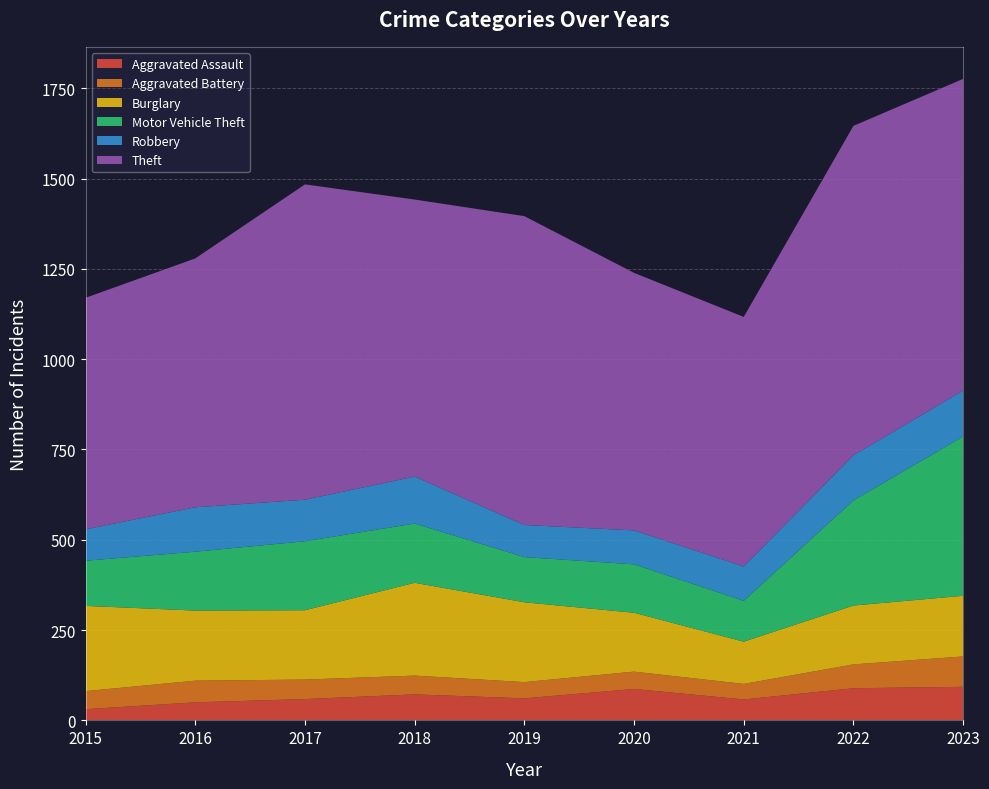

Reading left to right, what are all the values shown in this chart?

Aggravated Assault: 2015=31	2016=50	2017=59	2018=72	2019=61	2020=87	2021=58	2022=89	2023=93
Aggravated Battery: 2015=50	2016=60	2017=54	2018=52	2019=45	2020=48	2021=43	2022=66	2023=84
Burglary: 2015=236	2016=194	2017=192	2018=257	2019=221	2020=163	2021=117	2022=163	2023=168
Motor Vehicle Theft: 2015=125	2016=163	2017=191	2018=164	2019=125	2020=134	2021=113	2022=291	2023=441
Robbery: 2015=87	2016=123	2017=115	2018=130	2019=89	2020=94	2021=95	2022=125	2023=127
Theft: 2015=641	2016=689	2017=873	2018=767	2019=855	2020=713	2021=691	2022=912	2023=863